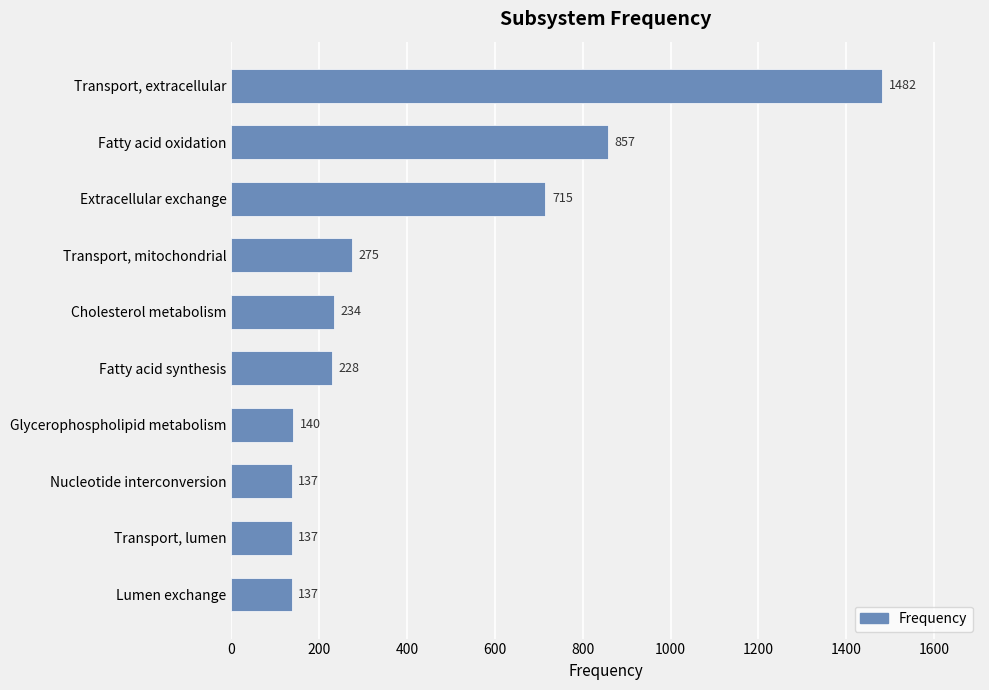

What is the maximum value shown in the chart?

1482